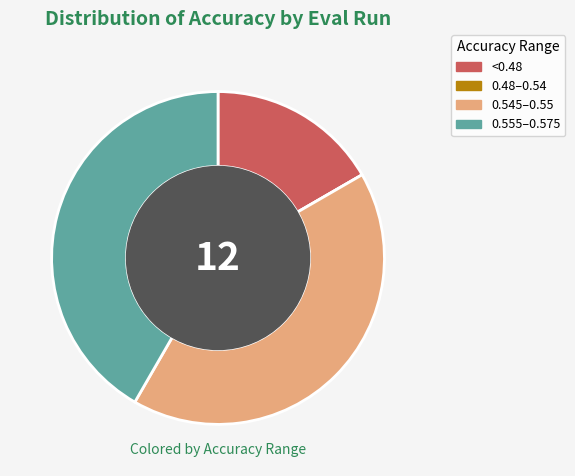

True or false: 0.545–0.55 accounts for 27% of the total.

False